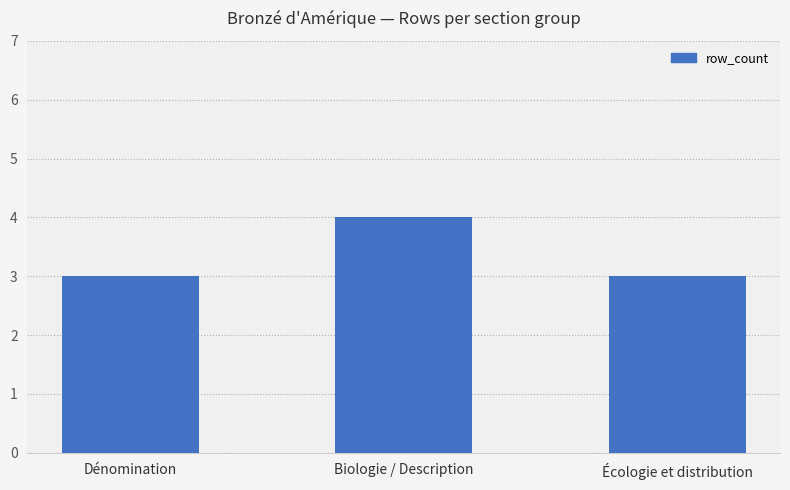

The value at Biologie / Description is 3. True or false?

False